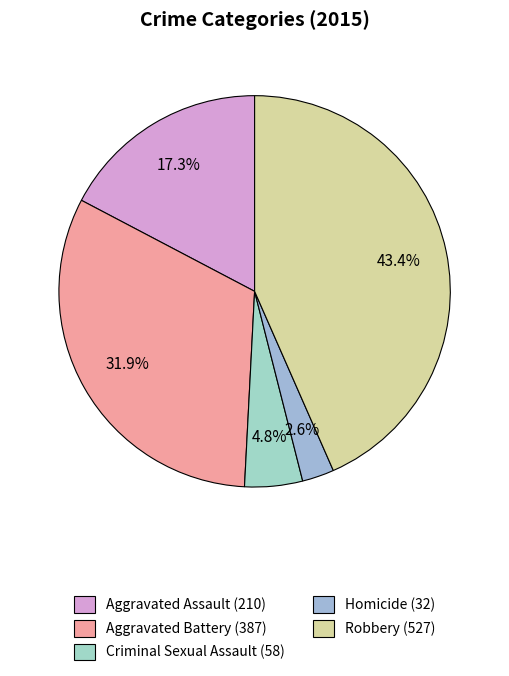

Is the sum of Criminal Sexual Assault and Robbery greater than half?

No